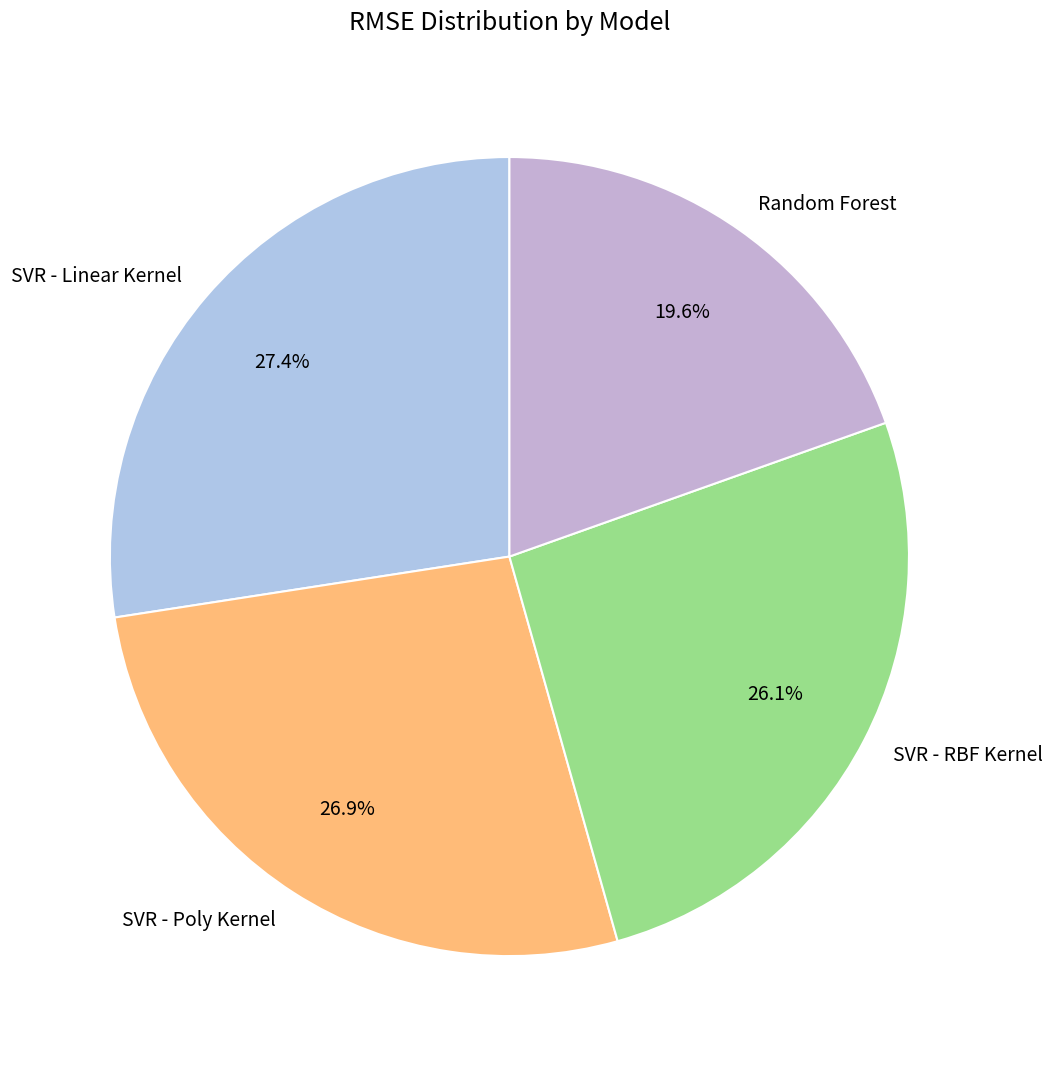

To the nearest percent, what is the difference between the SVR - Linear Kernel and Random Forest slice percentages?

8%